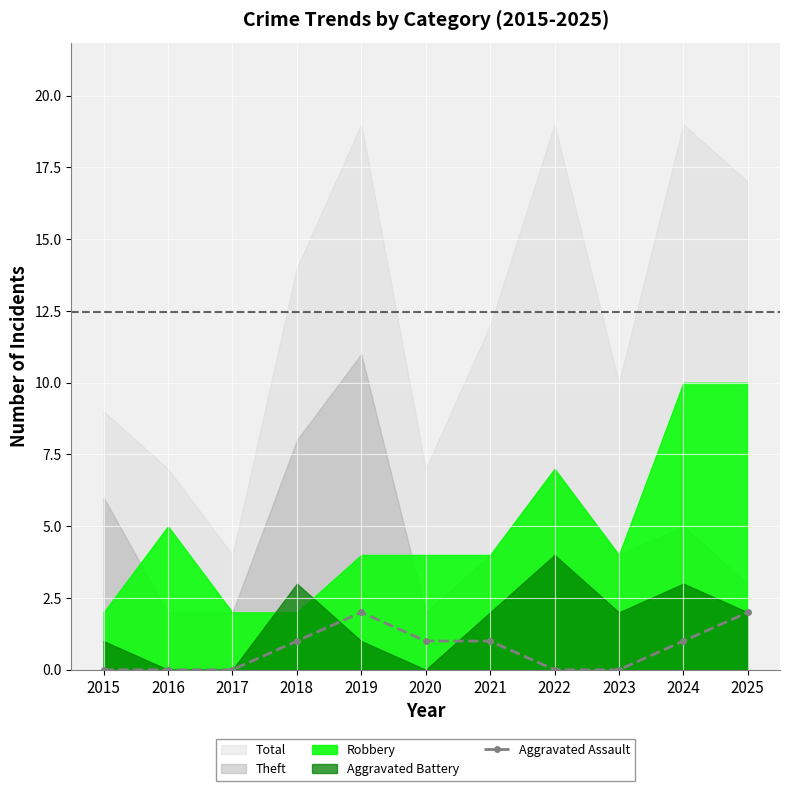

Which label corresponds to the largest value in the chart?

2019